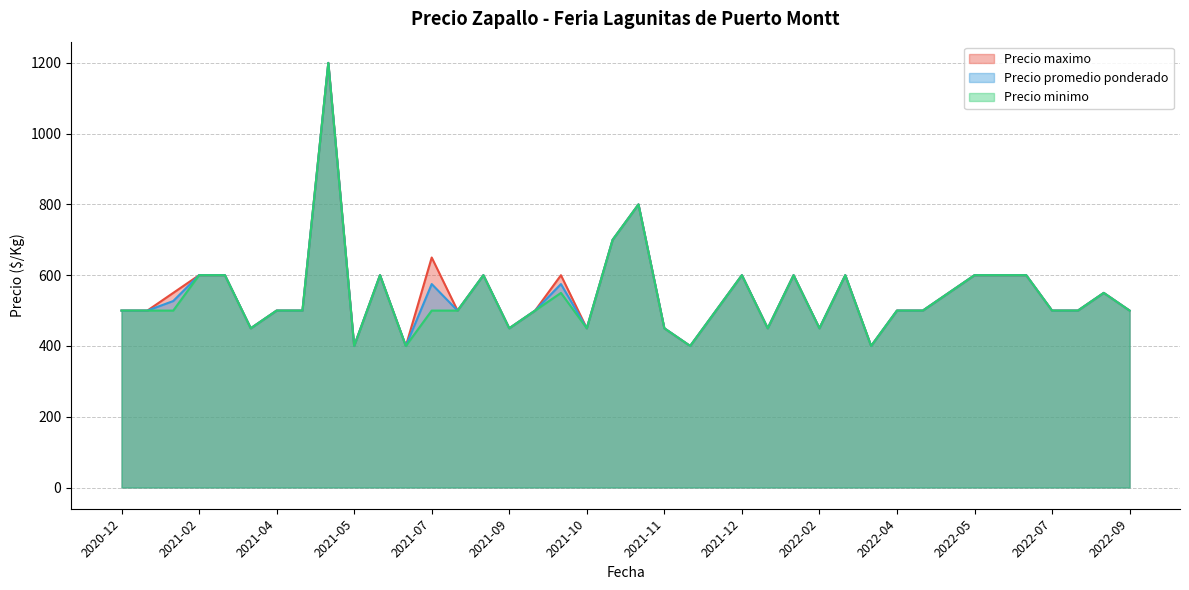

At which category does Precio minimo reach its first local valley?

2021-03